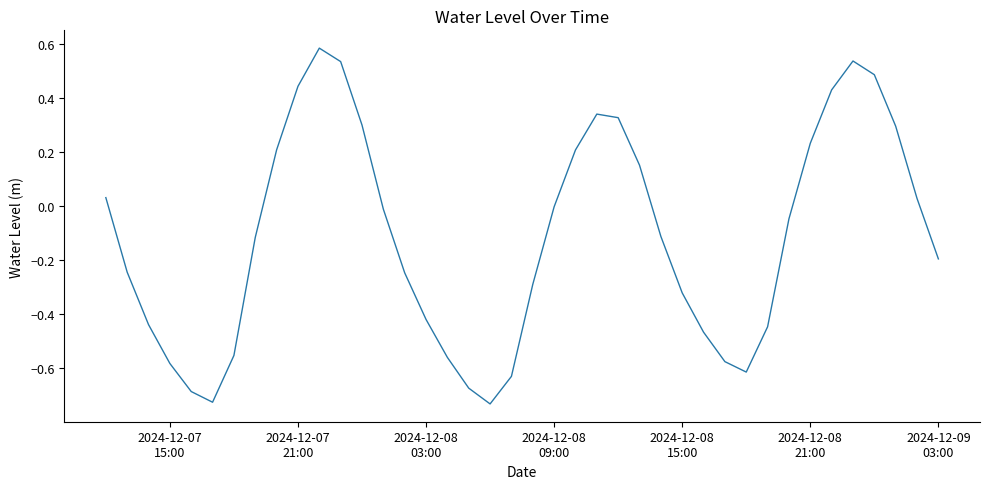

What is the difference between the maximum and minimum values?

1.3